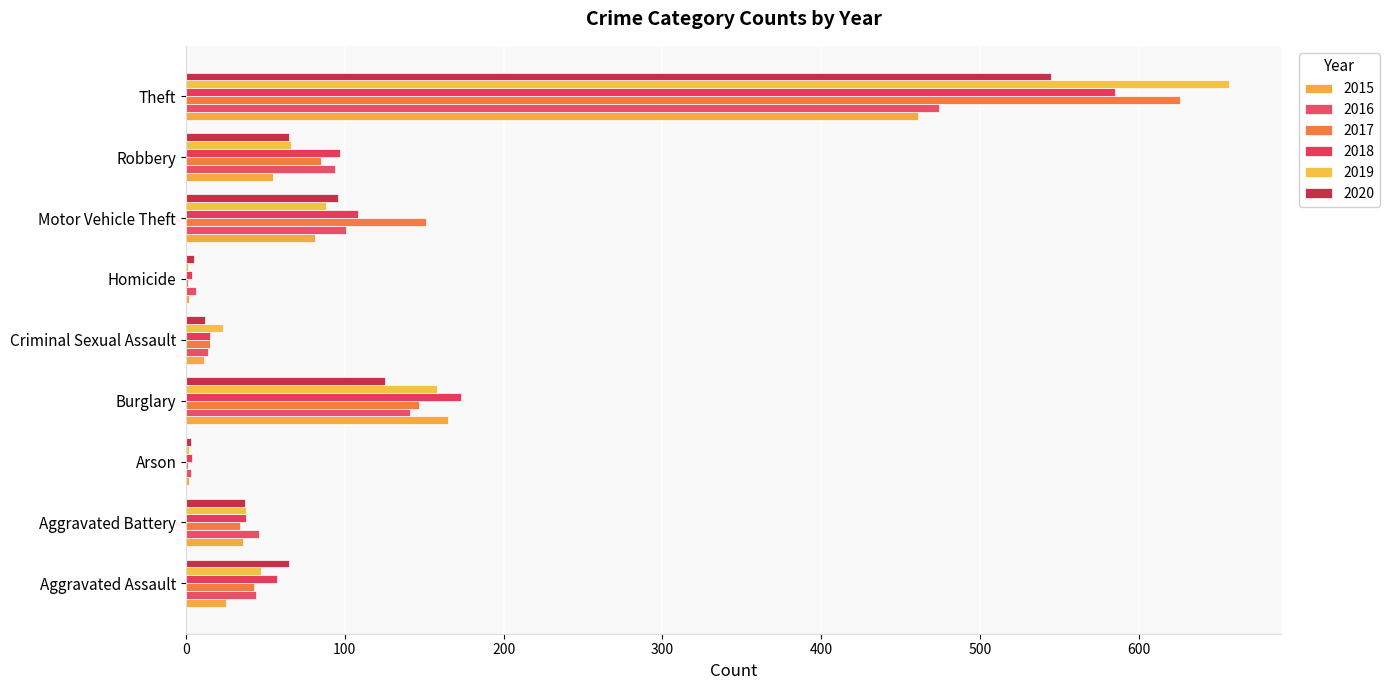

How many data points does each series have?

9